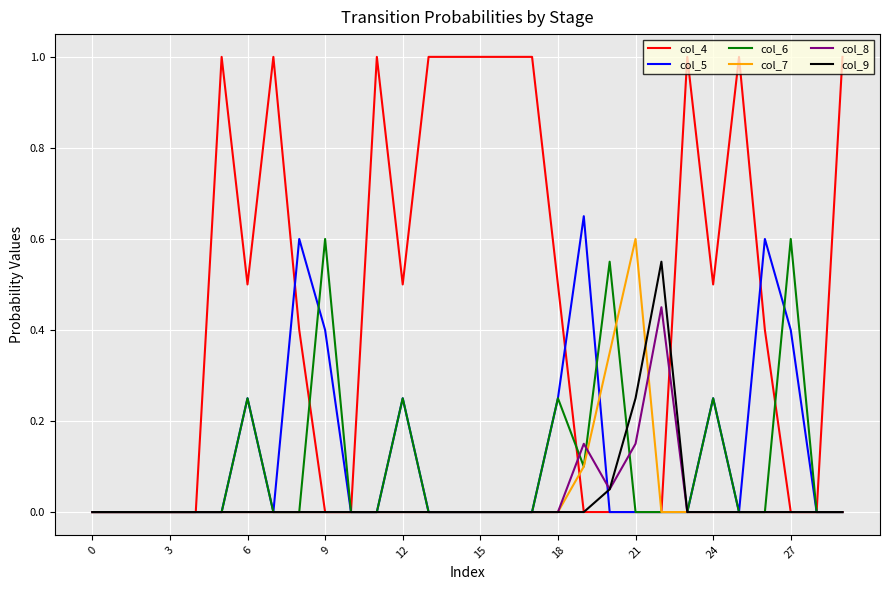

Which series has the widest spread of values?

col_4